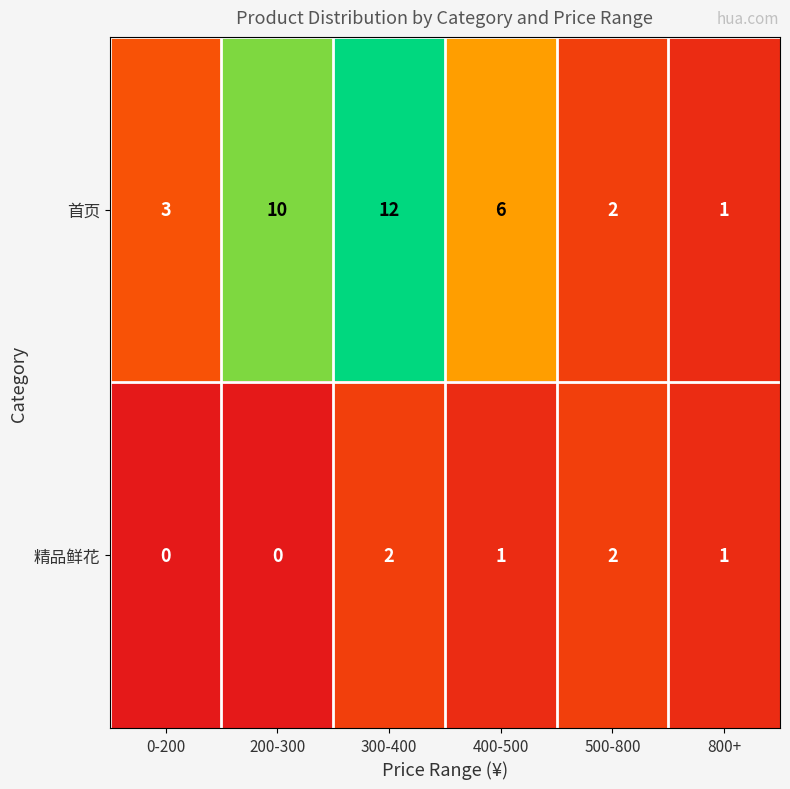

Rank the series by their average value, from lowest to highest.

精品鲜花, 首页